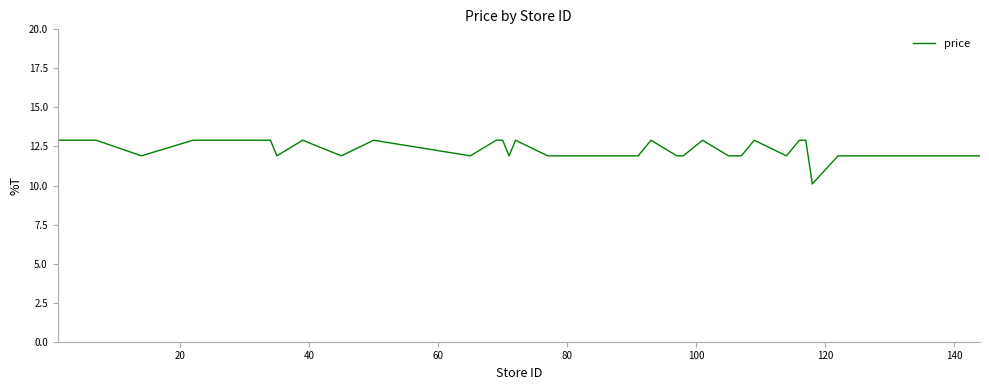

What is the maximum value shown in the chart?

12.9